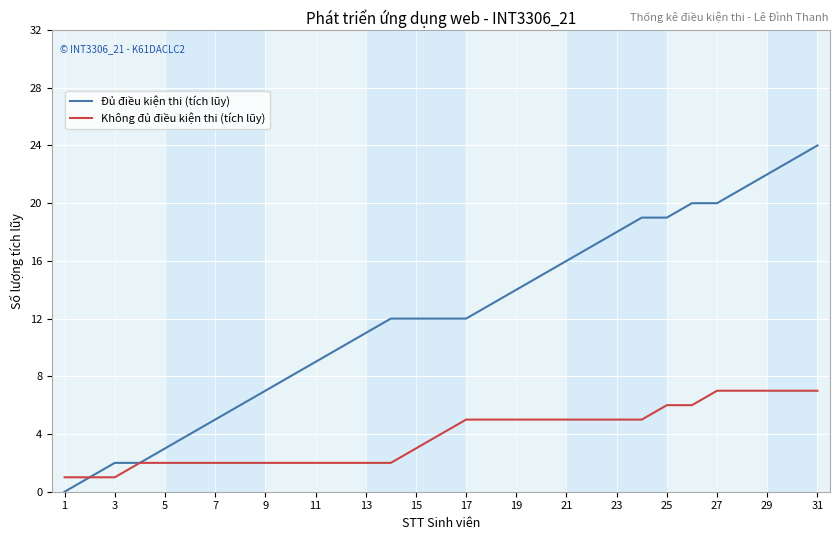

Which series has the largest total across all categories?

Đủ điều kiện thi (tích lũy)